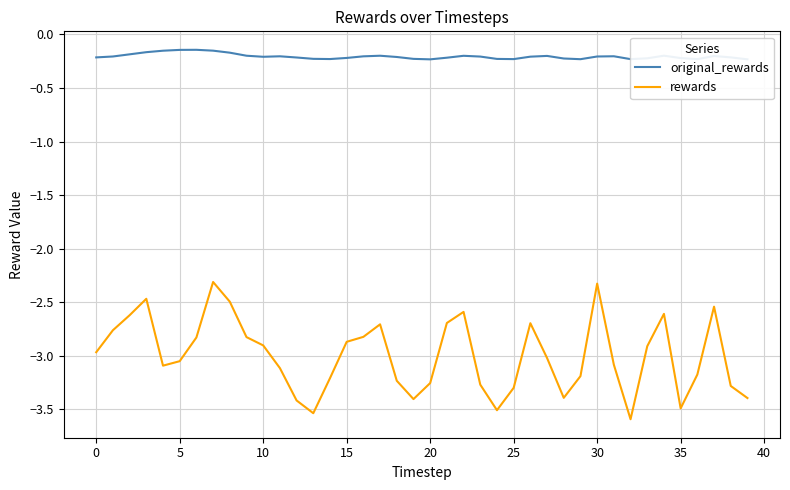

Which series has the largest total across all categories?

original_rewards